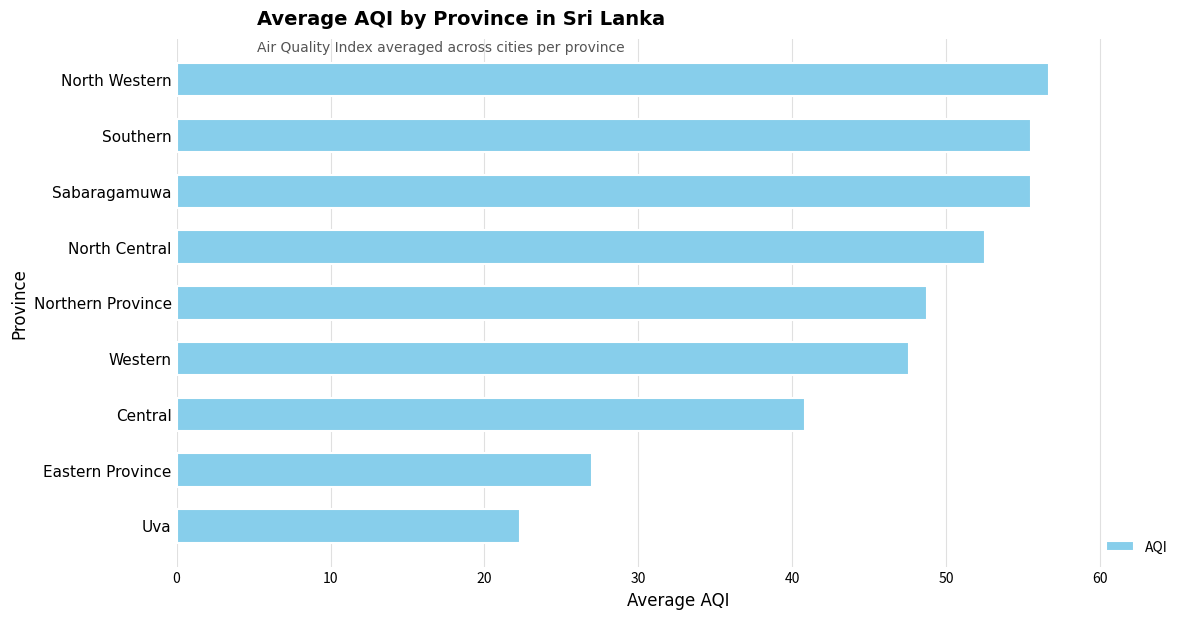

What is the approximate value at Eastern Province?

27.0